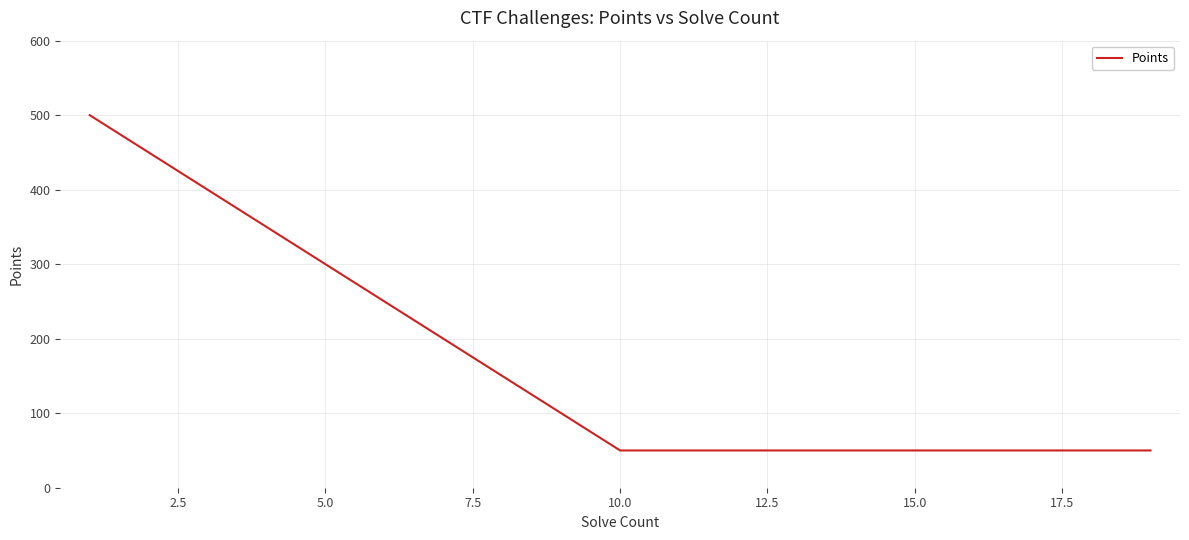

What is the maximum value shown in the chart?

500